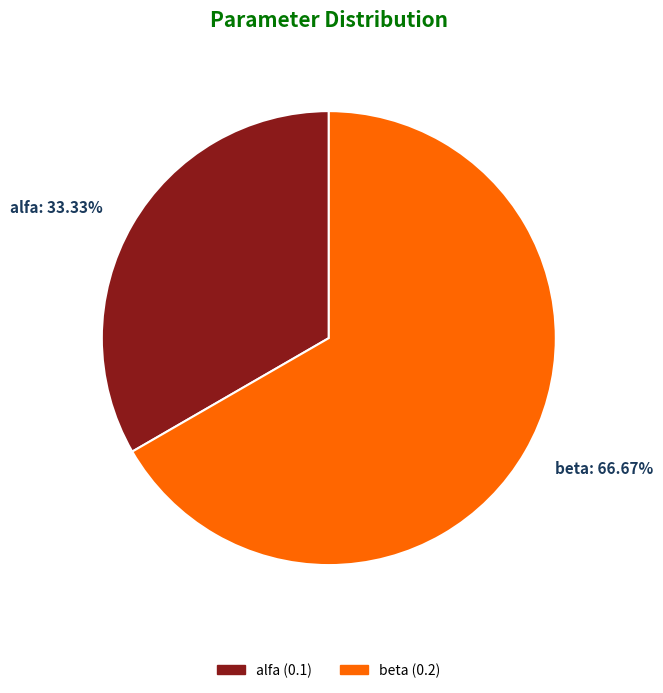

Is it true that alfa is 33% of the pie?

True